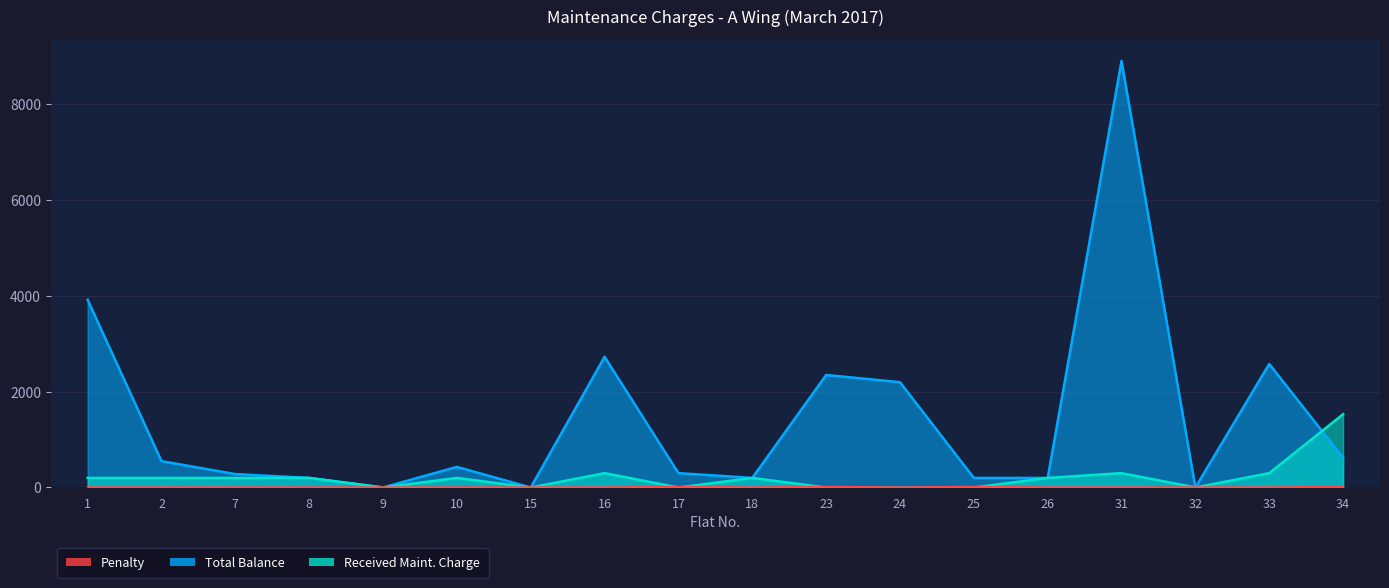

Reading left to right, transcribe all the data shown in this chart.

Total Balance: 3920	550	280	200	0	430	0	2730	300	200	2350	2200	200	200	8910	0	2580	620
Received Maint. Charge: 200	200	200	200	0	200	0	300	0	200	0	0	0	200	300	0	300	1530
Penalty: 0	0	0	0	0	0	0	0	10	0	10	0	10	0	0	0	0	10